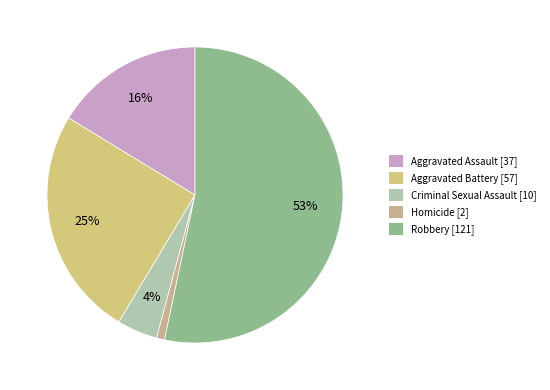

Is there any slice that represents more than half of the pie?

Yes